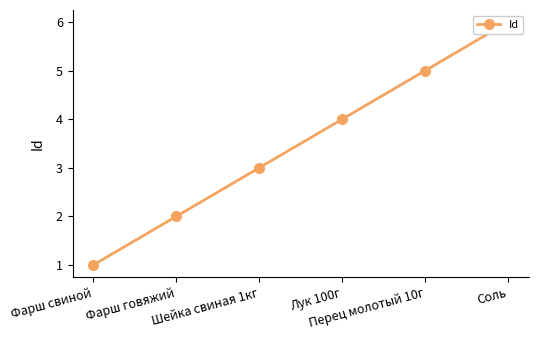

The chart shows a value of 2 at Фарш говяжий. True or false?

True